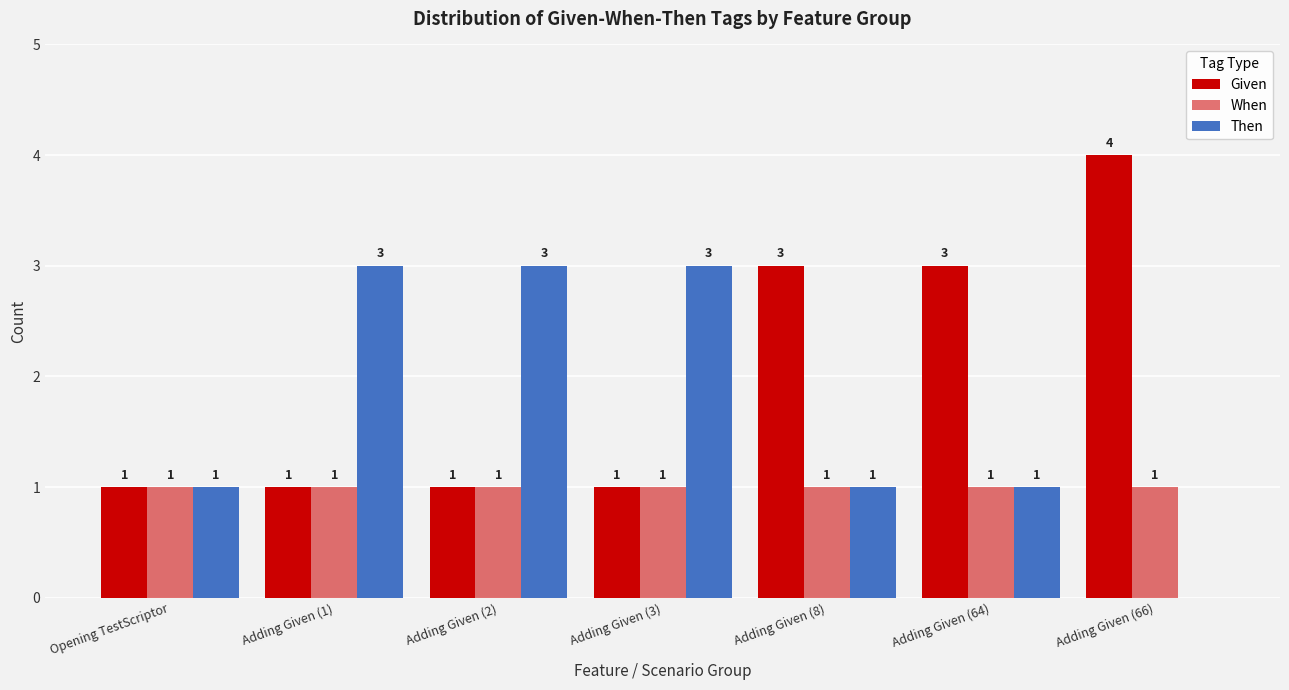

At Opening TestScriptor, list the series in order from largest to smallest.

Given, When, Then